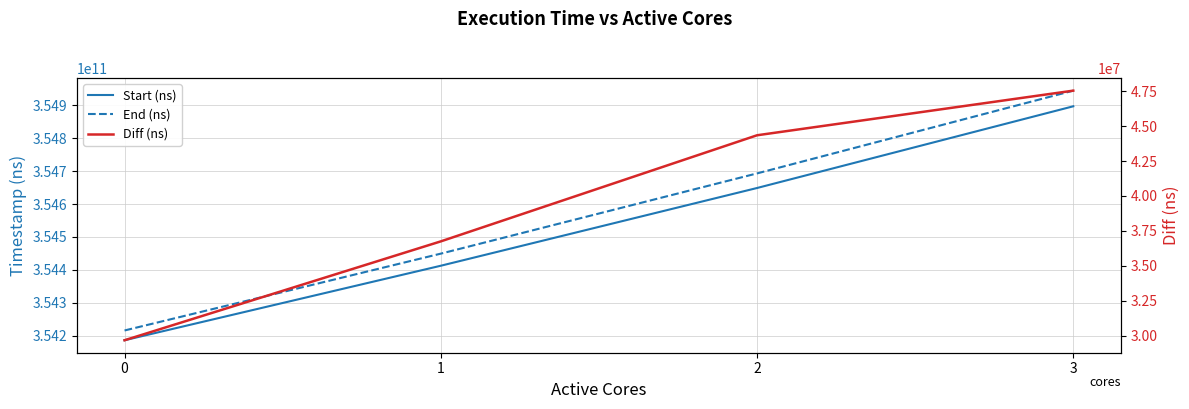

True or false: End (ns) has a value of 188736047028 at 0.

False